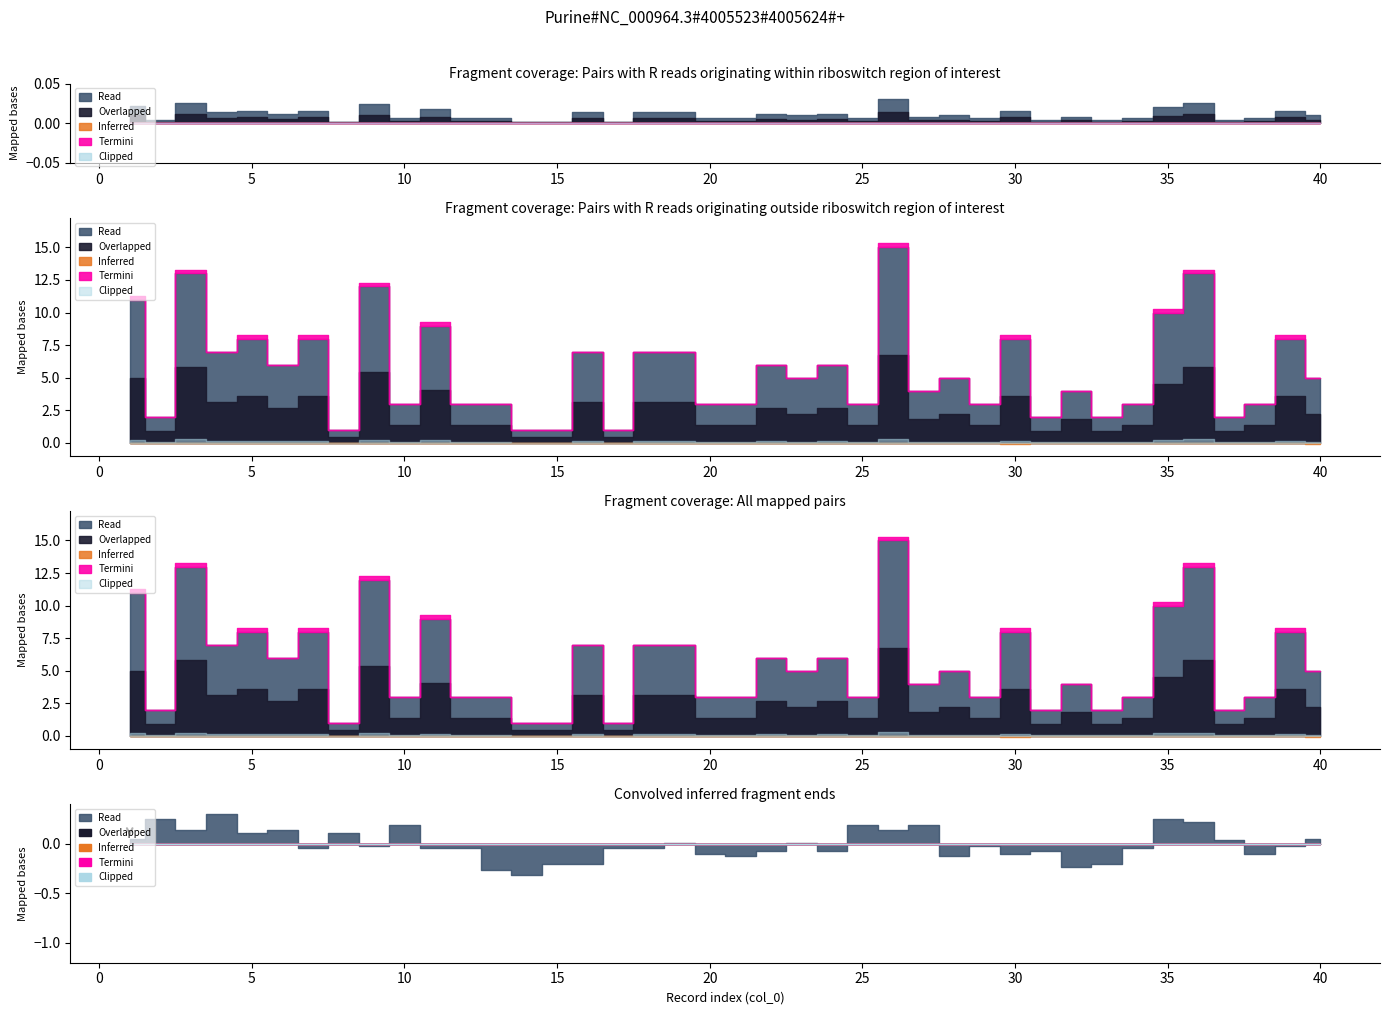

Approximately how many times larger is the value at 2 compared to 9?

0.2